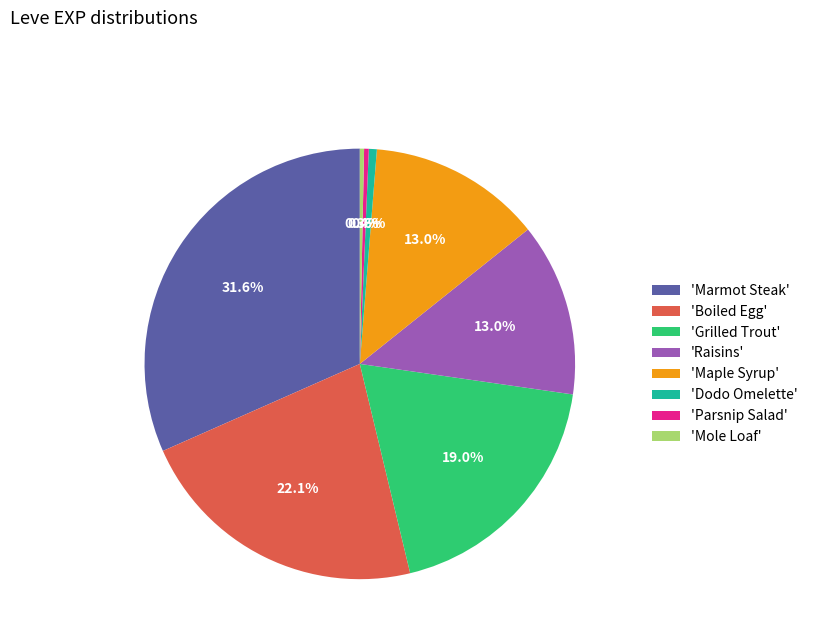

Which slice is the largest?

'Marmot Steak'